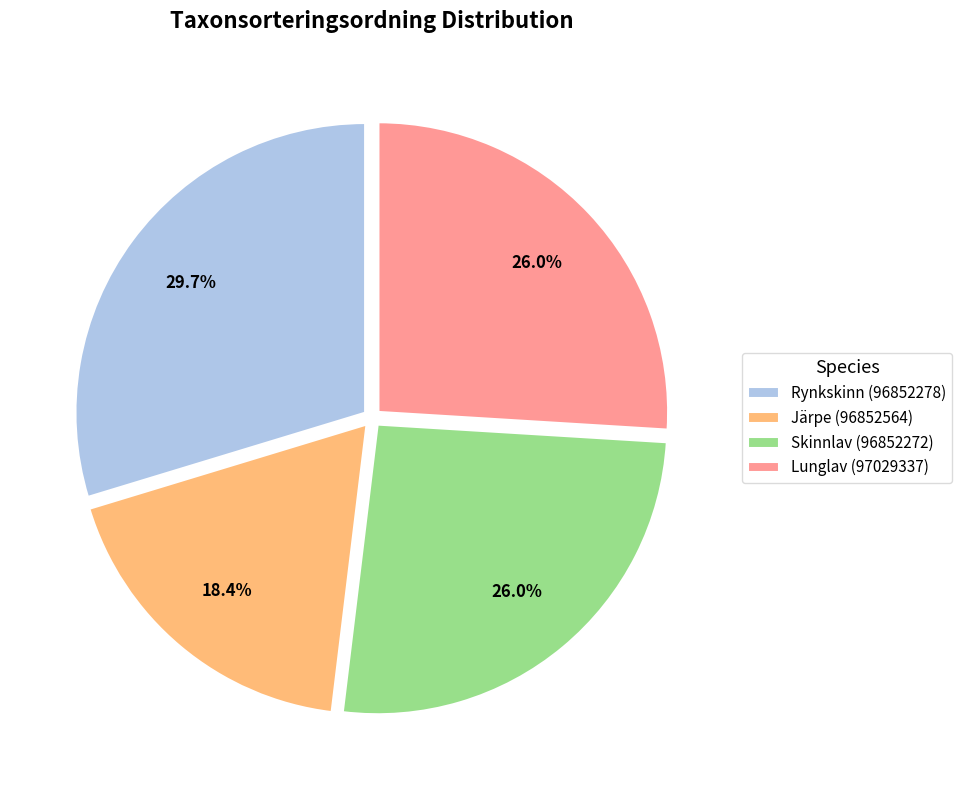

What percentage is the Skinnlav (96852272) slice, to the nearest percent?

26%